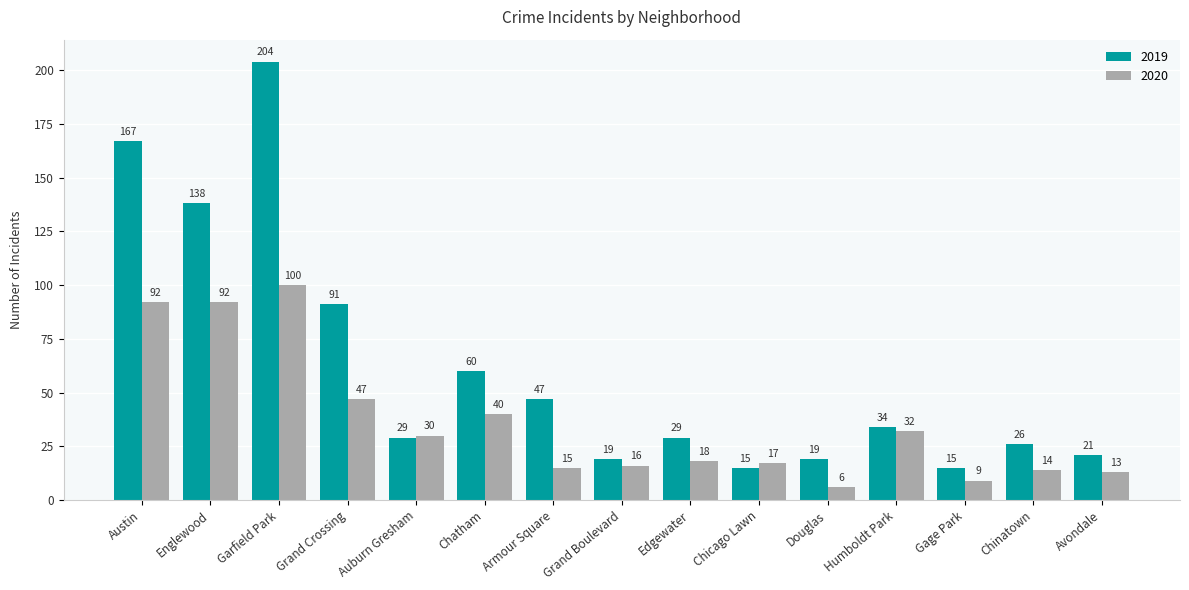

List the series in order of their overall mean, lowest first.

2020, 2019